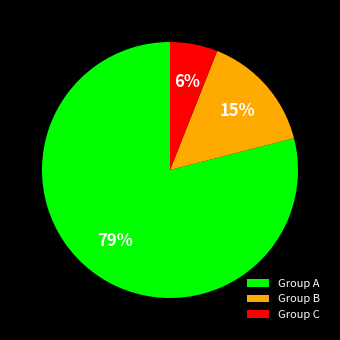

Rank the categories by value from highest to lowest.

Group A, Group B, Group C